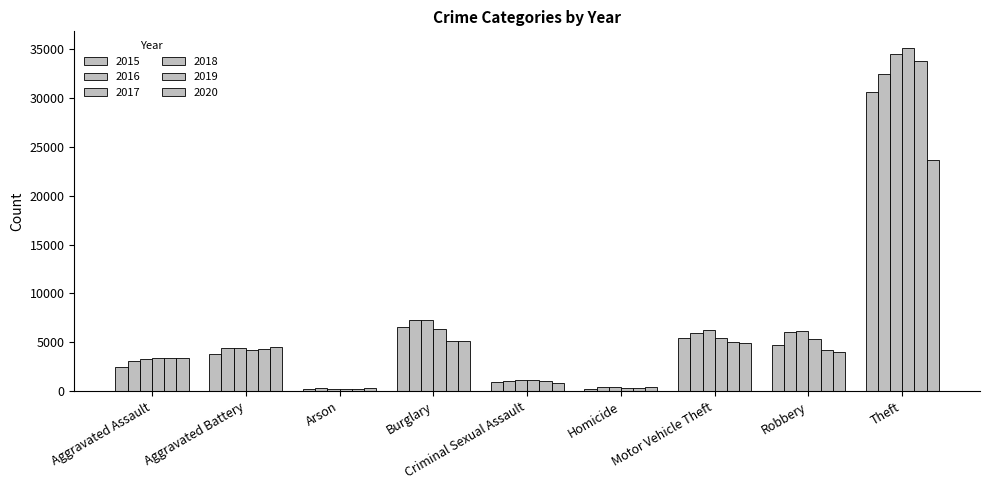

The value of 2018 at Theft is 50343. True or false?

False